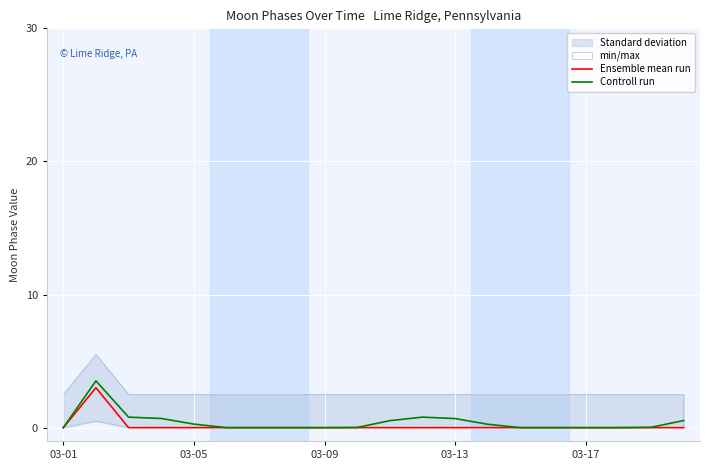

True or false: Controll run has a value of 0.7 at 03-13.

True